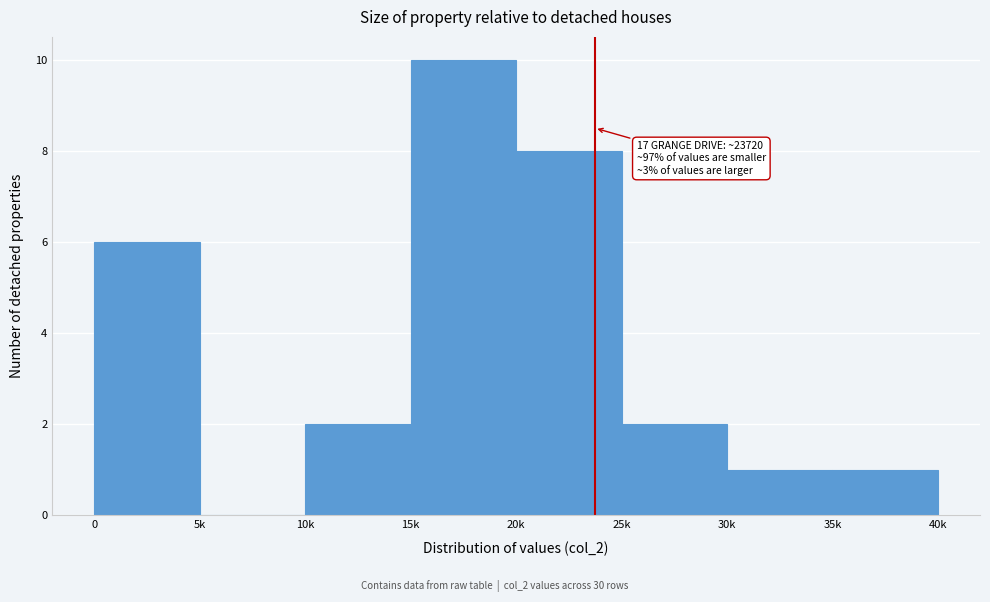

Reading left to right, extract all data points from this chart.

0=6	5k=0	10k=2	15k=10	20k=8	25k=2	30k=1	35k=1